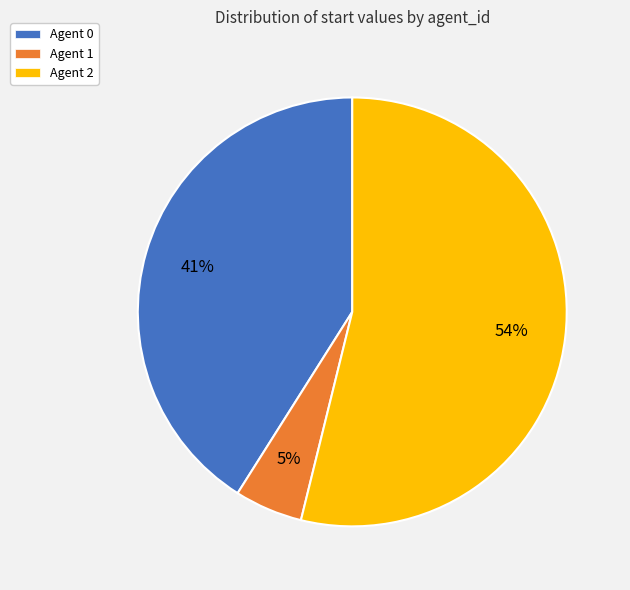

Which category has the smallest portion of the pie?

Agent 1